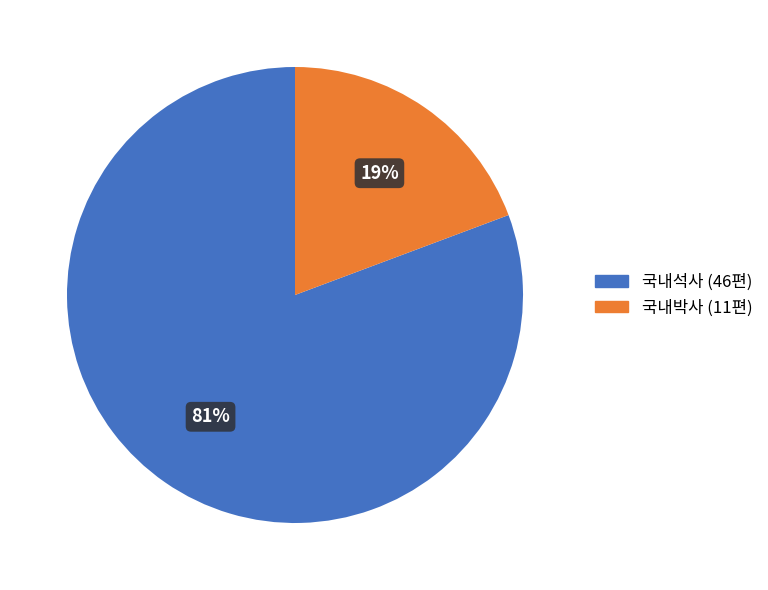

Rank the categories by value from highest to lowest.

국내석사, 국내박사